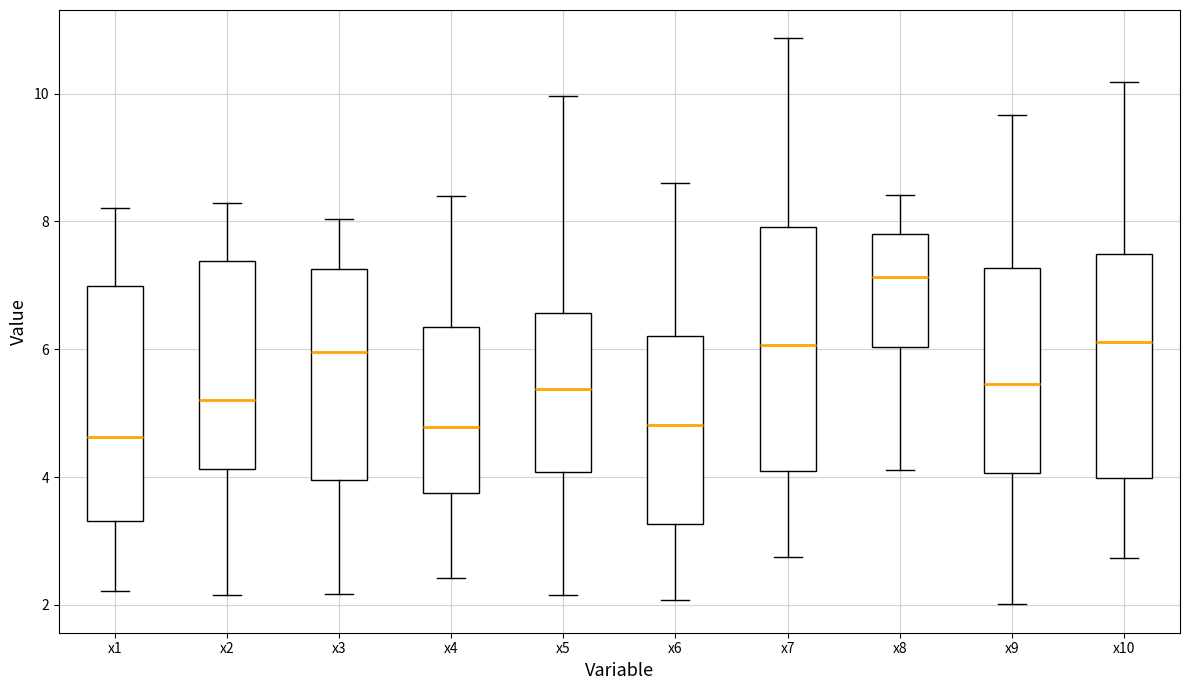

Reading left to right, transcribe this box plot: for each box, give where its median line is, the range the box spans, and where its two whiskers end, as read against the y-axis. The values are not printed on the chart, so give them approximately, as read against the axis.

x1: median 4.6, box 3.4 to 7.0, whiskers 2.2 to 8.2
x2: median 5.2, box 4.2 to 7.4, whiskers 2.2 to 8.2
x3: median 6.0, box 4.0 to 7.2, whiskers 2.2 to 8.0
x4: median 4.8, box 3.8 to 6.4, whiskers 2.4 to 8.4
x5: median 5.4, box 4.0 to 6.6, whiskers 2.2 to 10.0
x6: median 4.8, box 3.2 to 6.2, whiskers 2.0 to 8.6
x7: median 6.0, box 4.0 to 8.0, whiskers 2.8 to 10.8
x8: median 7.2, box 6.0 to 7.8, whiskers 4.2 to 8.4
x9: median 5.4, box 4.0 to 7.2, whiskers 2.0 to 9.6
x10: median 6.2, box 4.0 to 7.4, whiskers 2.8 to 10.2